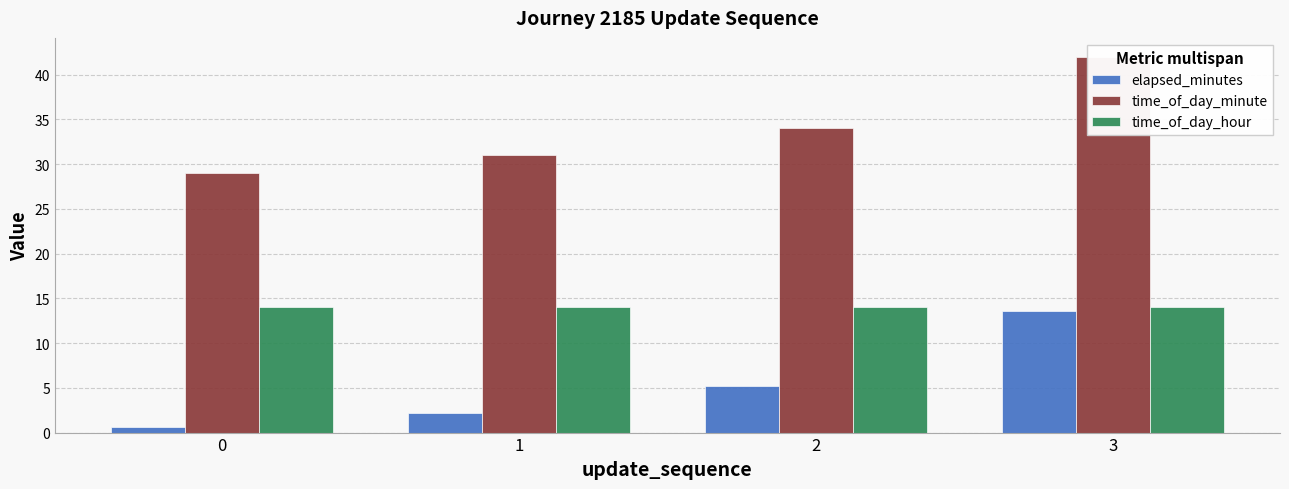

How many groups of bars are there?

4